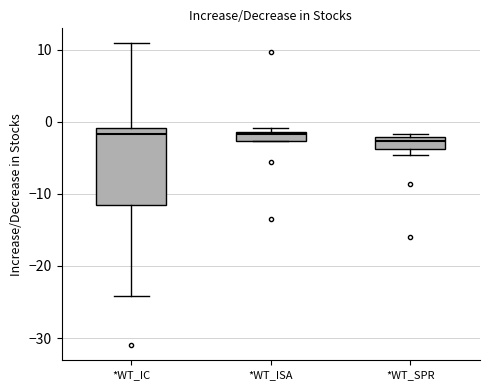

Where is the upper edge of the box for *WT_SPR on the y-axis? The values are not printed on the chart, so give them approximately, as read against the axis.

-2